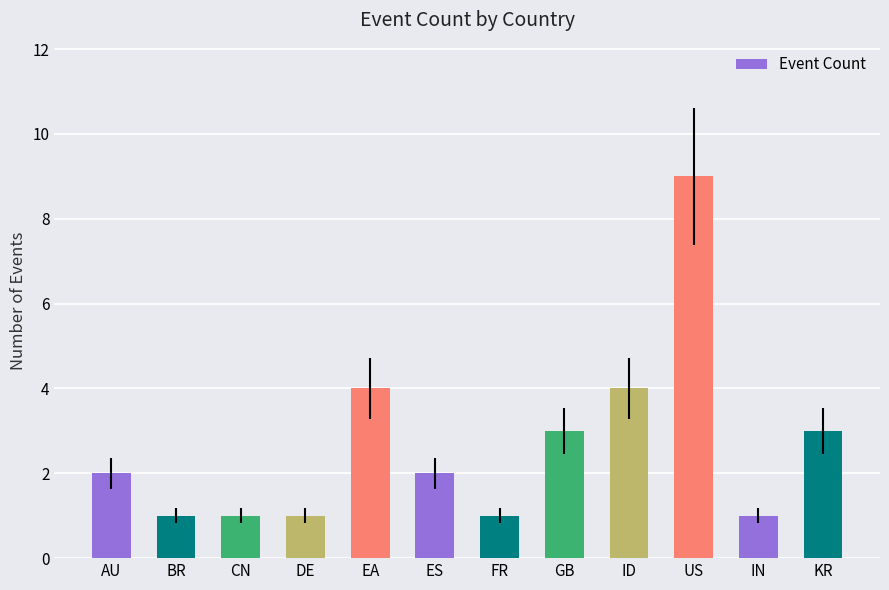

Count the number of categories in the chart.

12